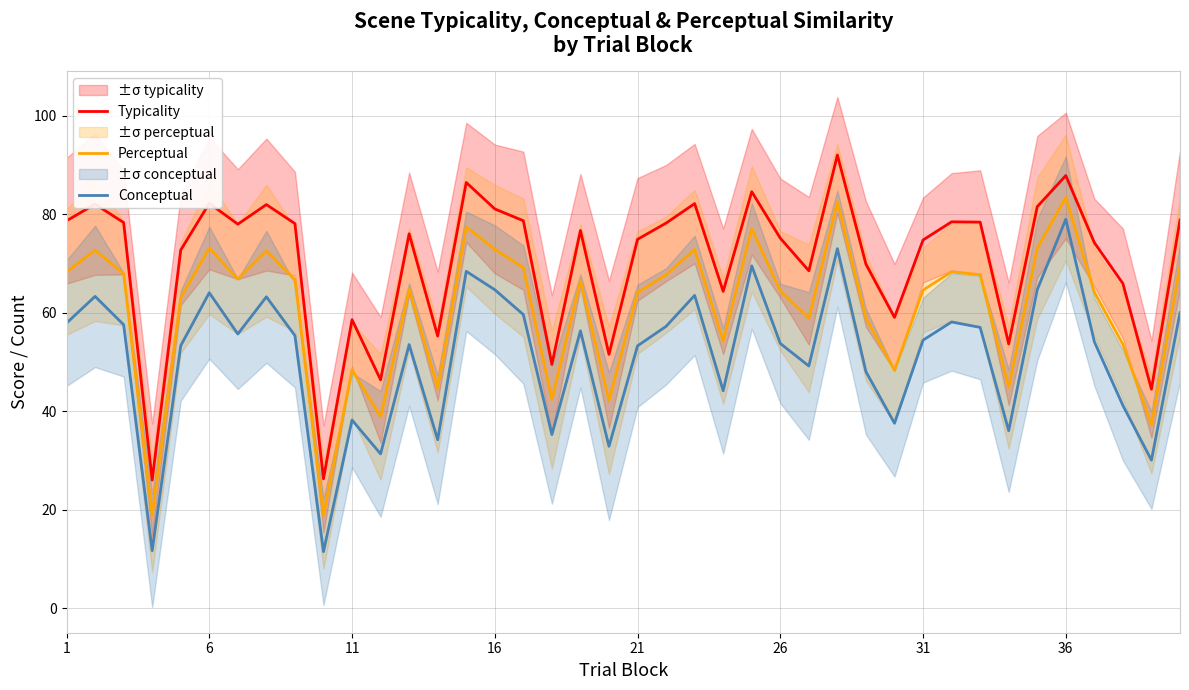

In Typicality, how many points are higher than both neighbors (excluding endpoints)?

12